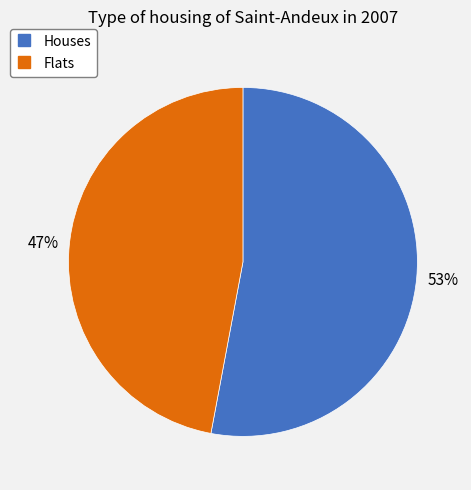

Is there any slice that represents more than half of the pie?

Yes